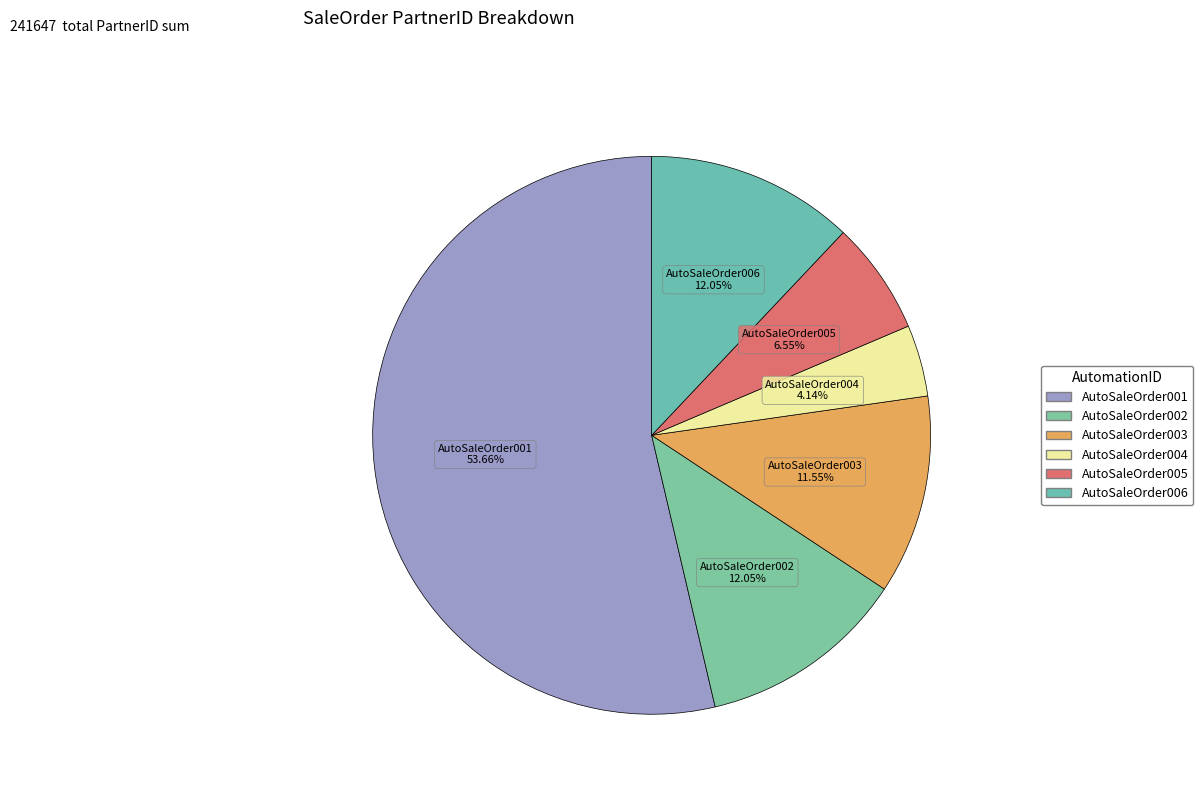

Which category accounts for the majority?

AutoSaleOrder001